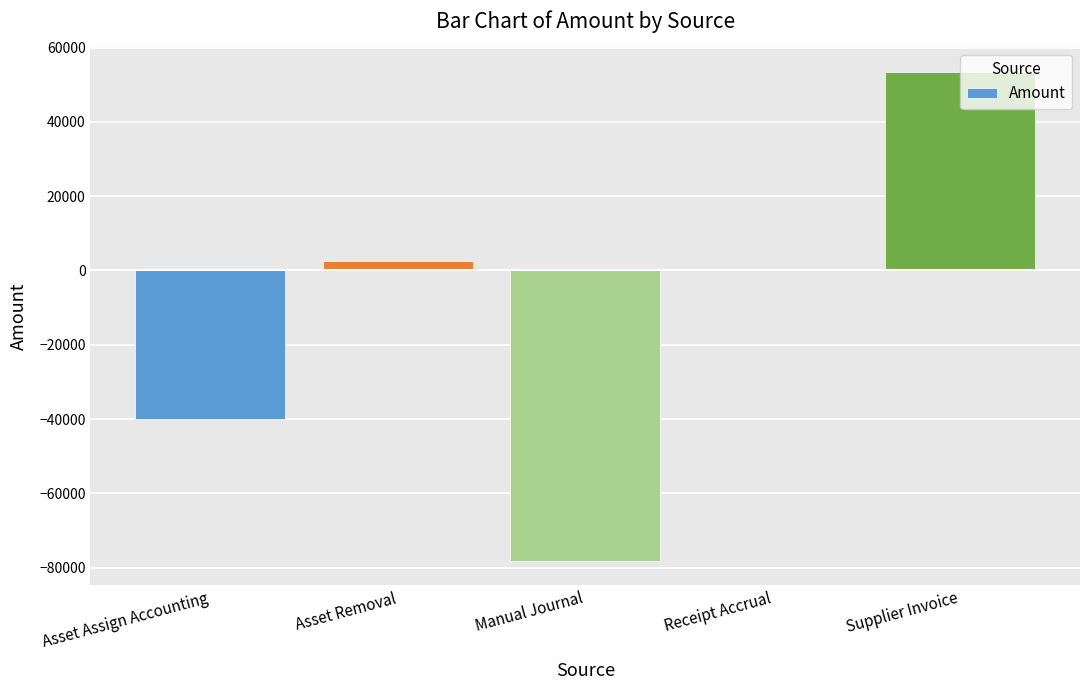

Does the chart contain stacked bars?

No